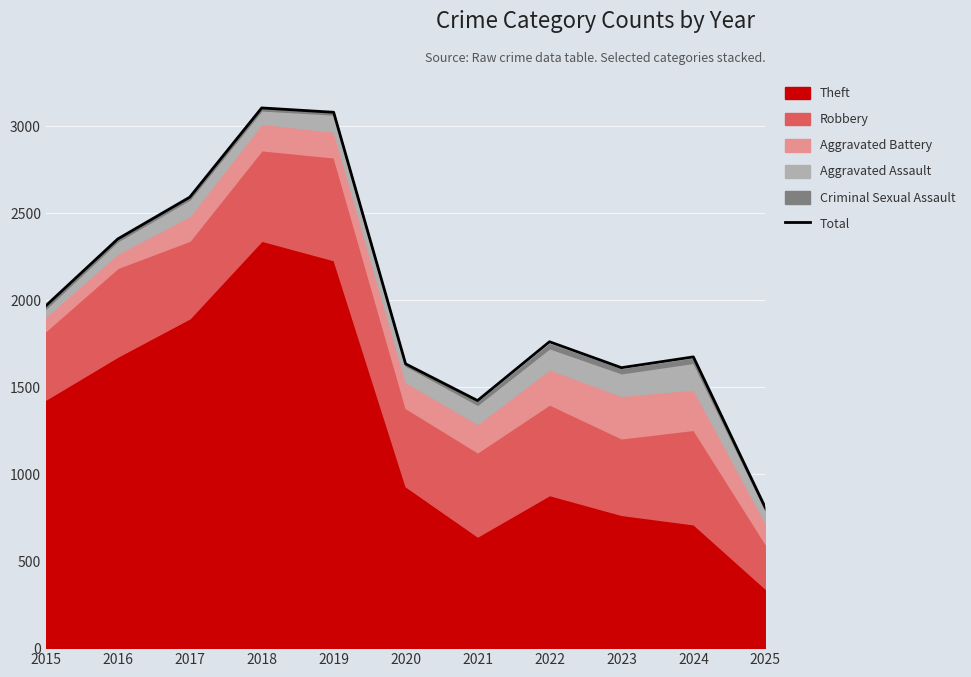

What is the minimum value shown in the chart?

807